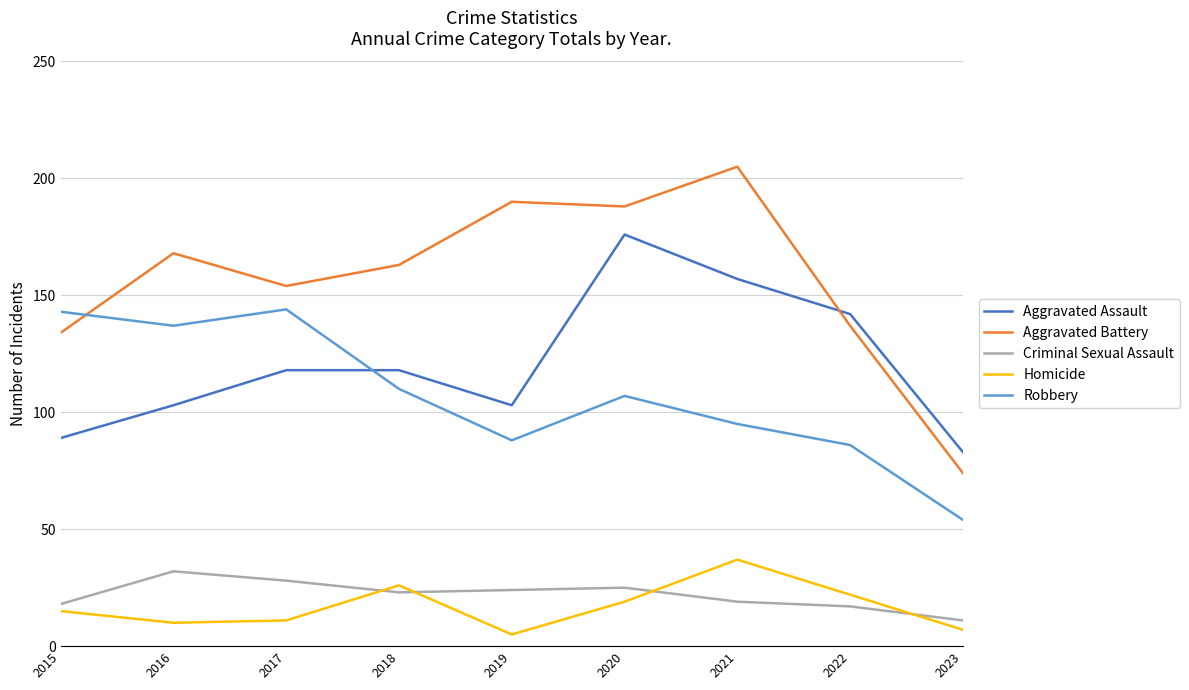

What is the sum of all Criminal Sexual Assault values?

197